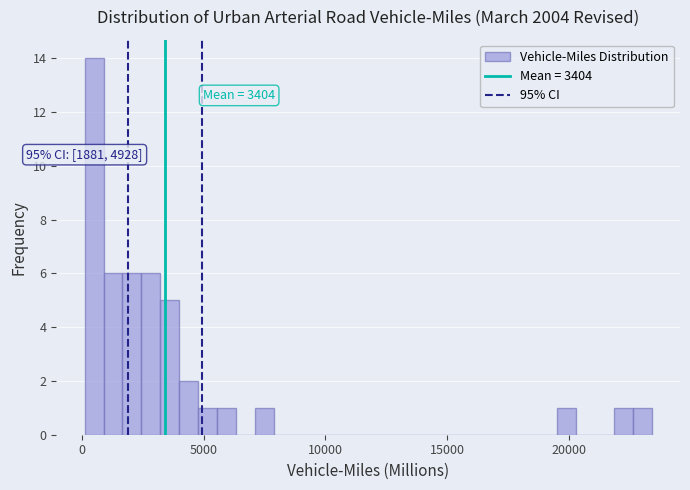

Read against the x-axis, roughly where is the centre of the tallest bar?

500